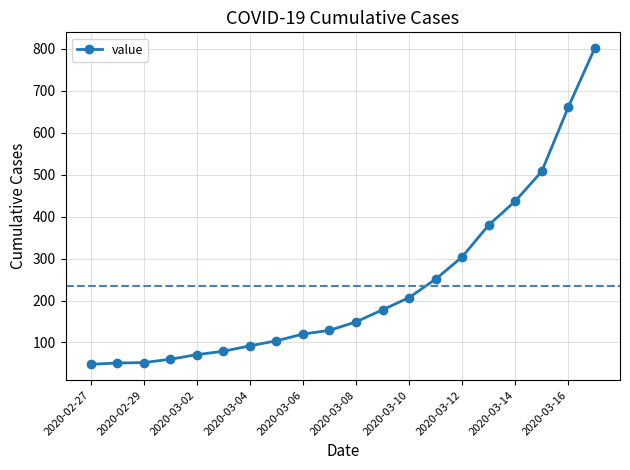

What is the average value?

234